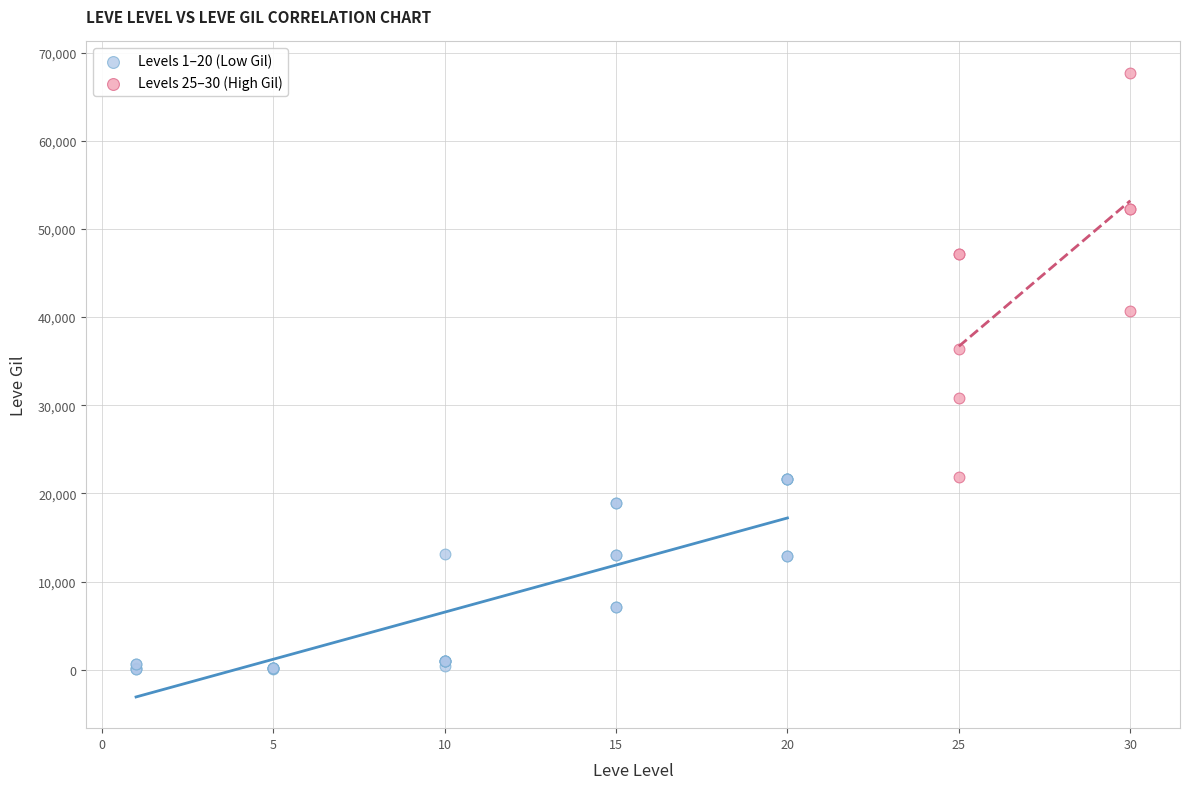

What are all the series names shown in the legend?

Levels 1–20 (Low Gil), Levels 25–30 (High Gil)